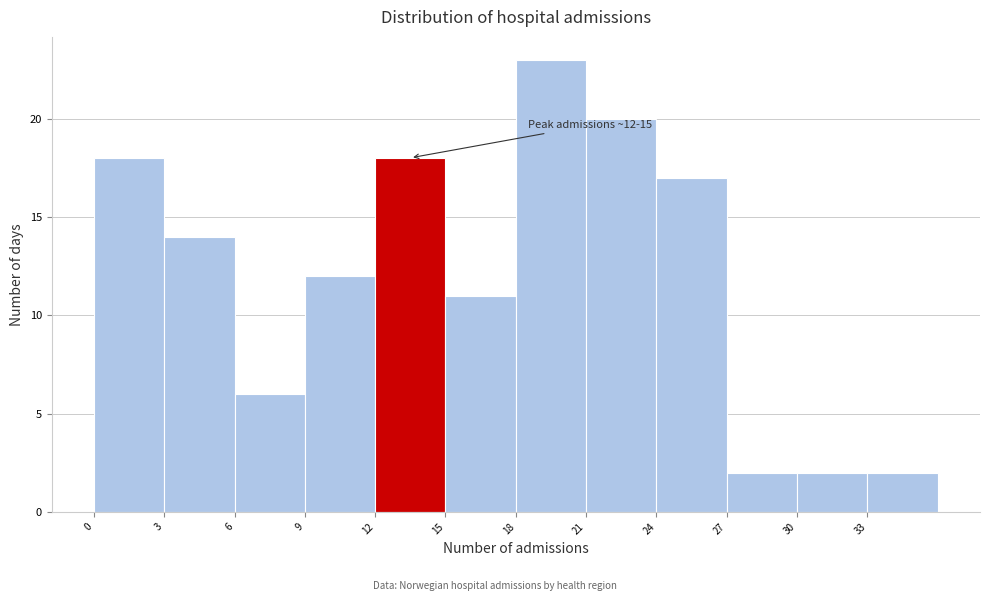

Which range on the x-axis has the tallest bar?

18 to 21